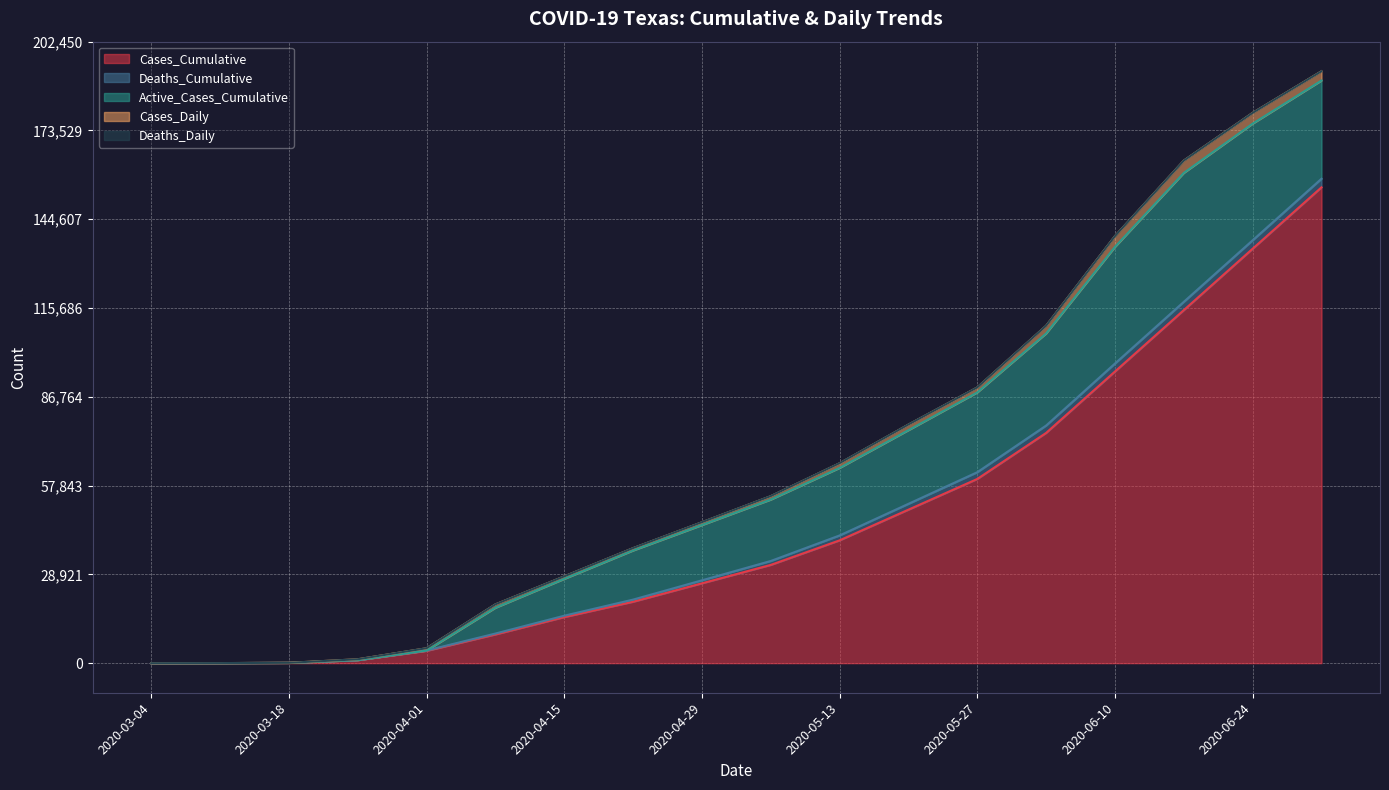

What is the difference between the maximum and second lowest values in the Cases_Daily series?

3997